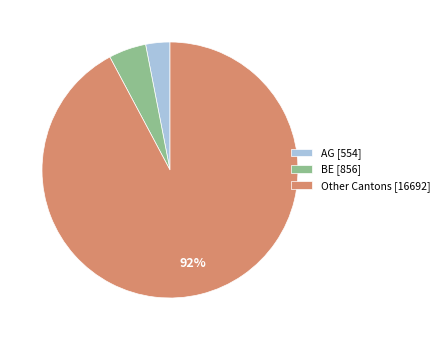

Which has a higher value, Other Cantons [16692] or AG [554]?

Other Cantons [16692]